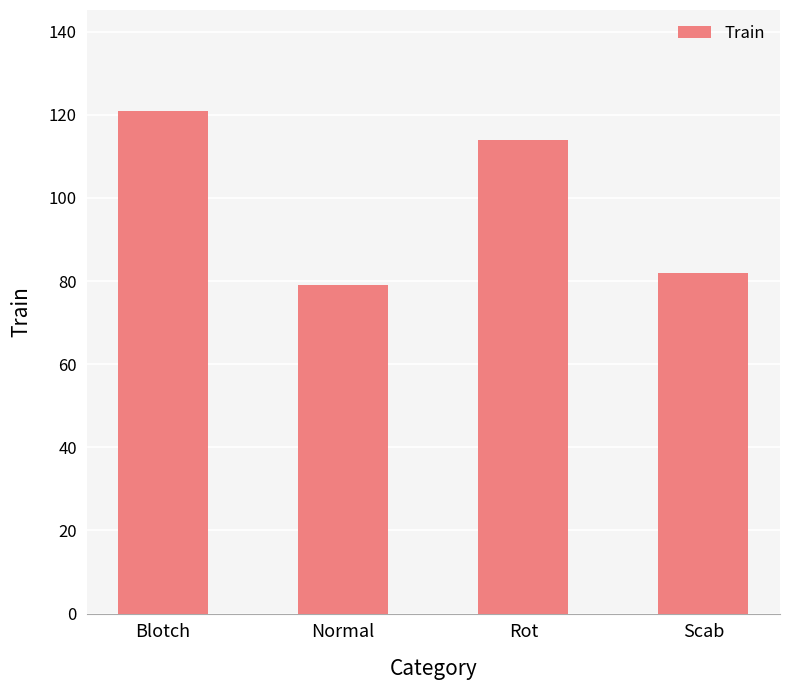

How many data points are less than 114?

2